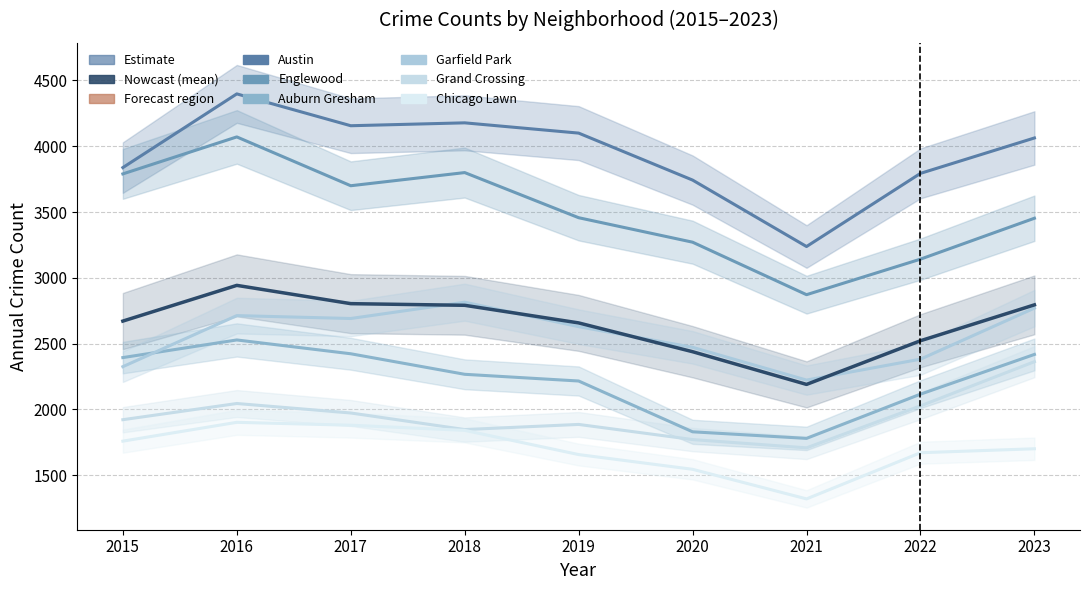

Which series has the largest total across all categories?

Austin